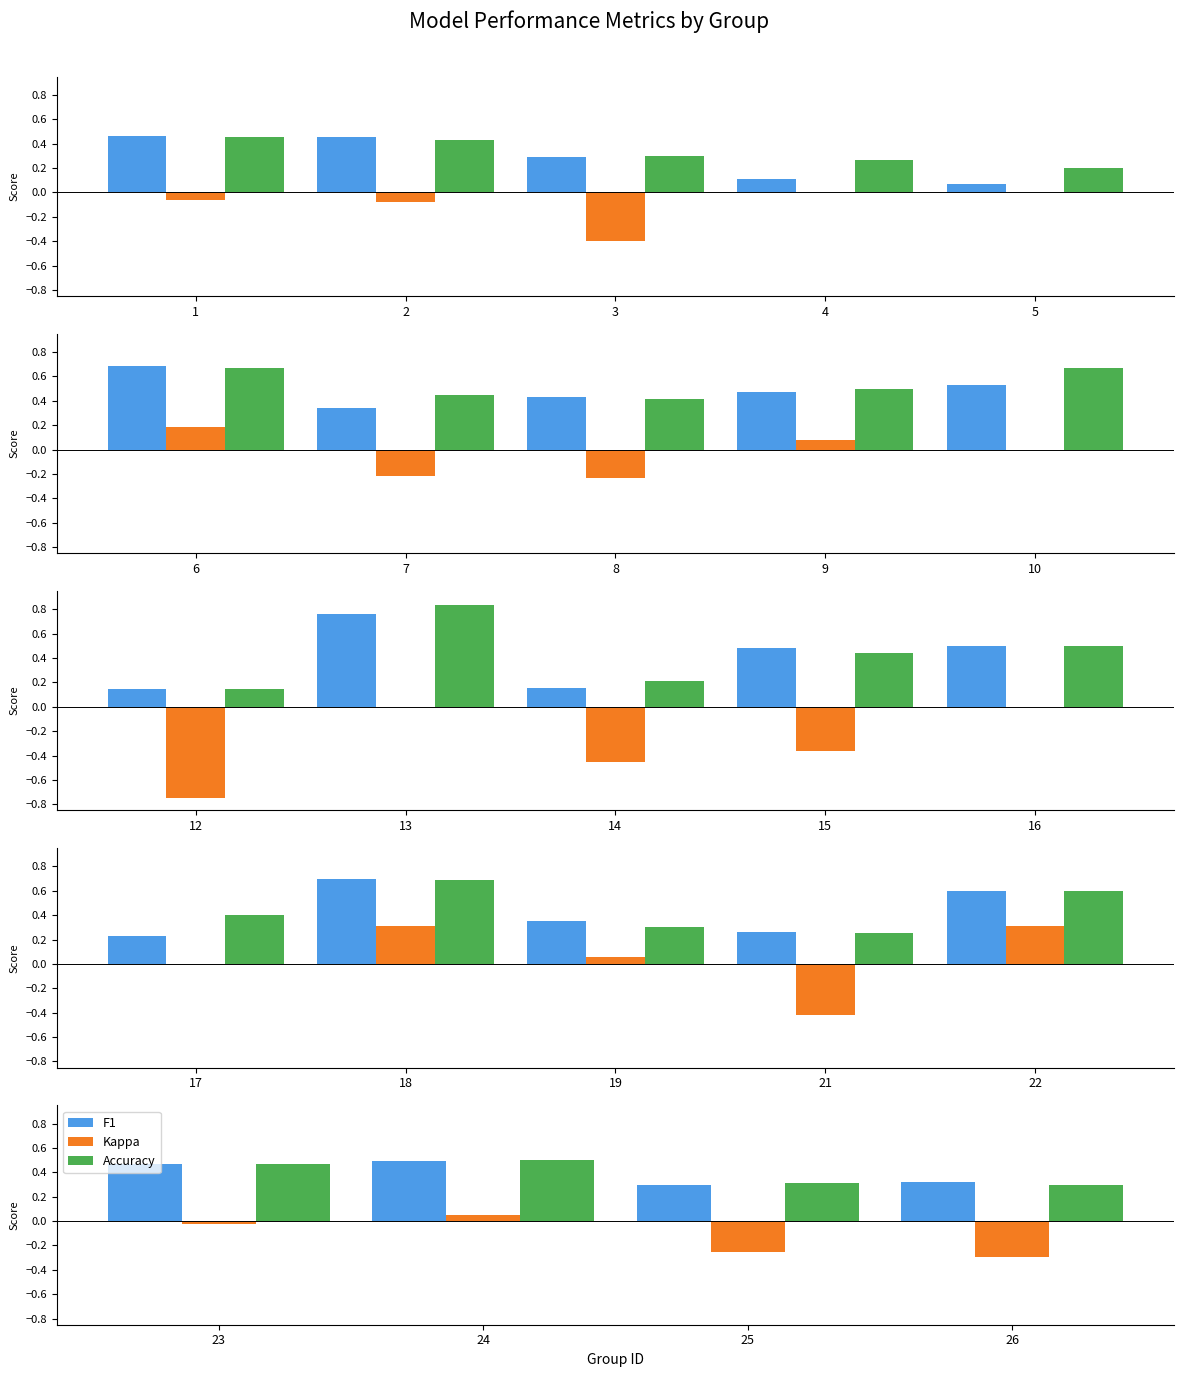

The value of F1 at 25 is 0.5. True or false?

False